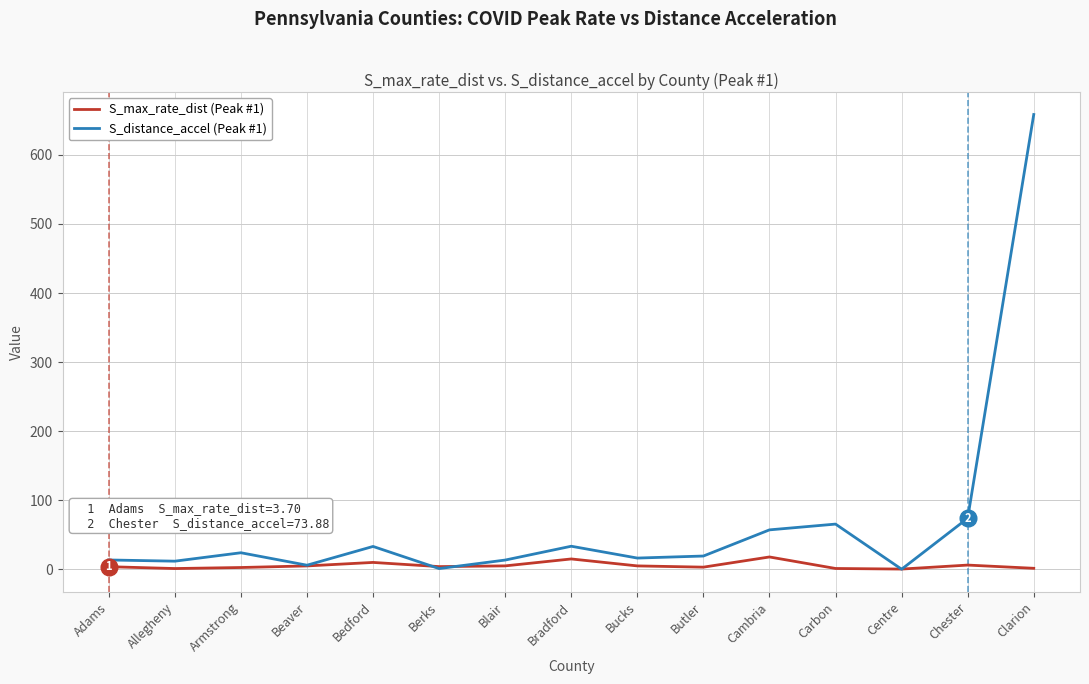

Read the S_max_rate_dist (Peak #1) value at Bedford.

9.9